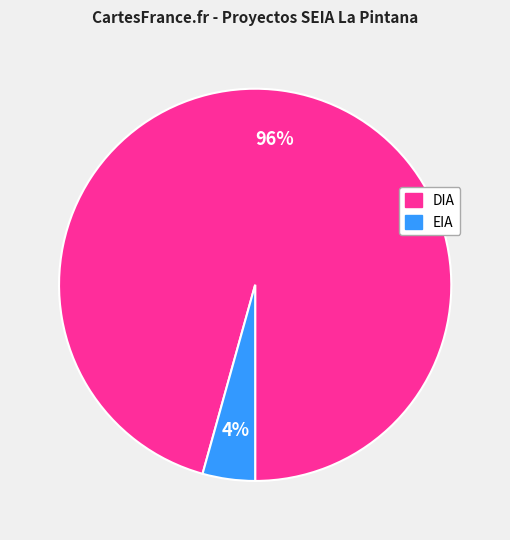

To the nearest percent, what percentage of the pie is EIA?

4%